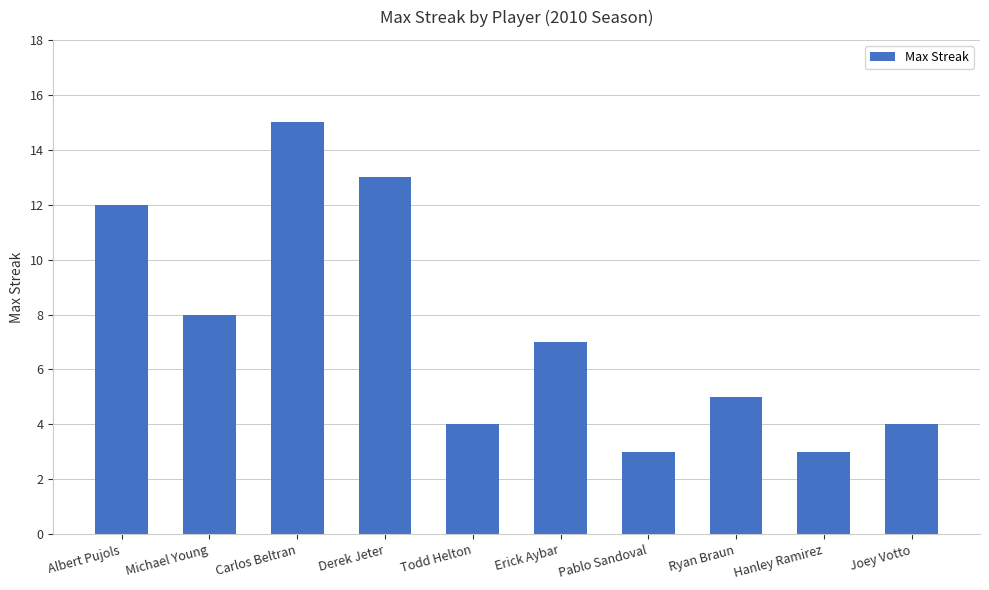

Which has a higher value, Derek Jeter or Todd Helton?

Derek Jeter